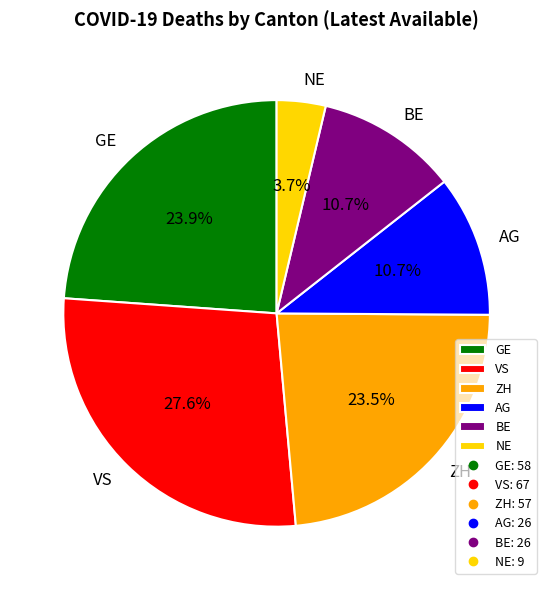

Does any single category account for the majority?

No